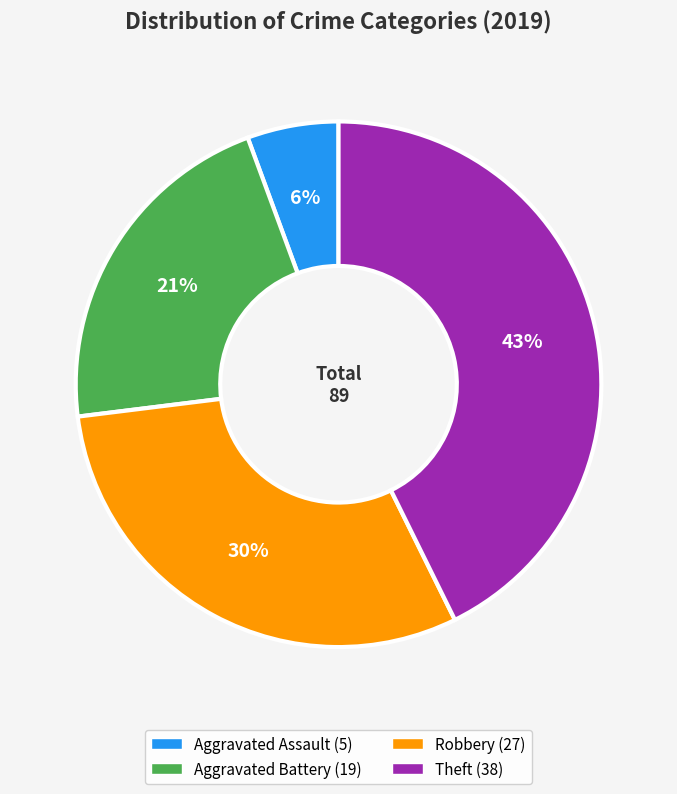

True or false: Aggravated Battery accounts for 7% of the total.

False